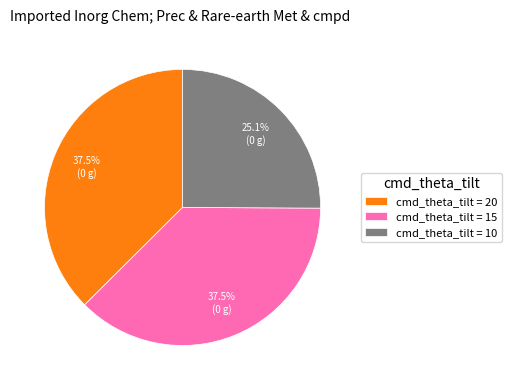

Does any single category account for the majority?

No